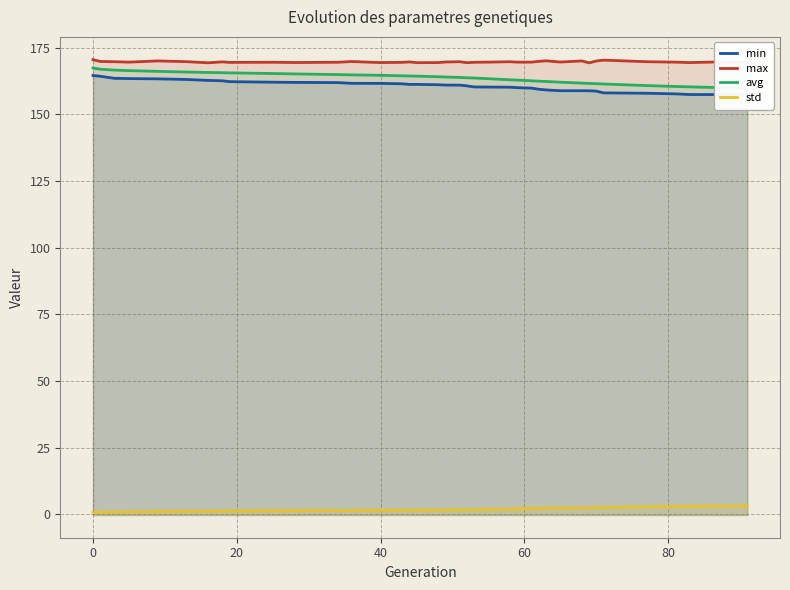

What is the sum of all std values?

73.0